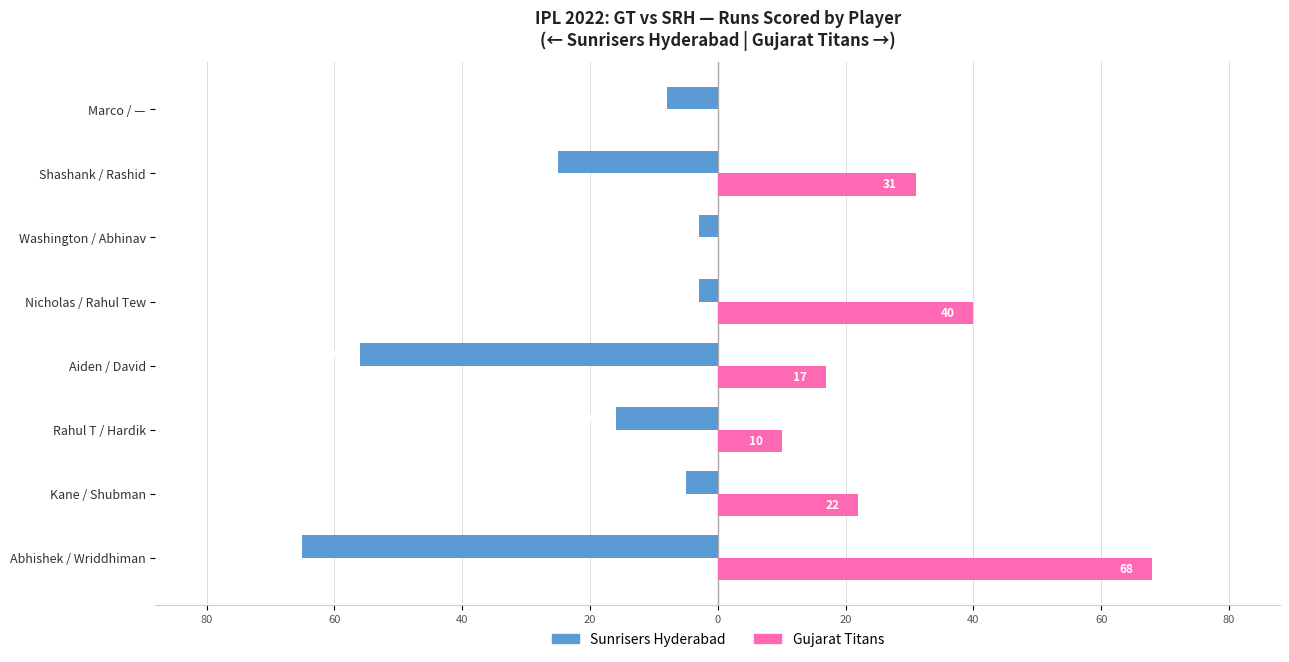

What are all the series names shown in the legend?

Sunrisers Hyderabad, Gujarat Titans